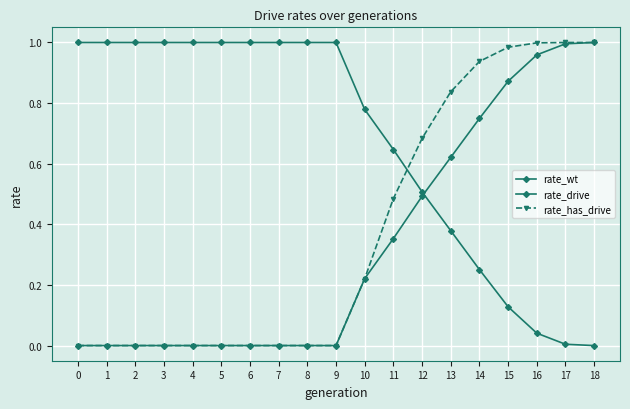

Between 10 and 6, which is larger?

6